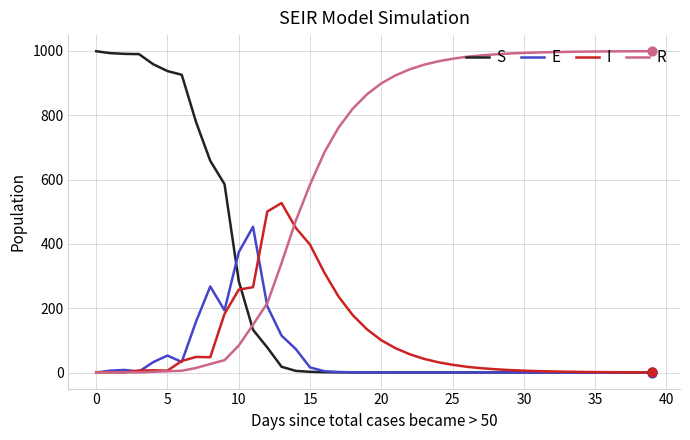

True or false: S and R cross at least once.

True